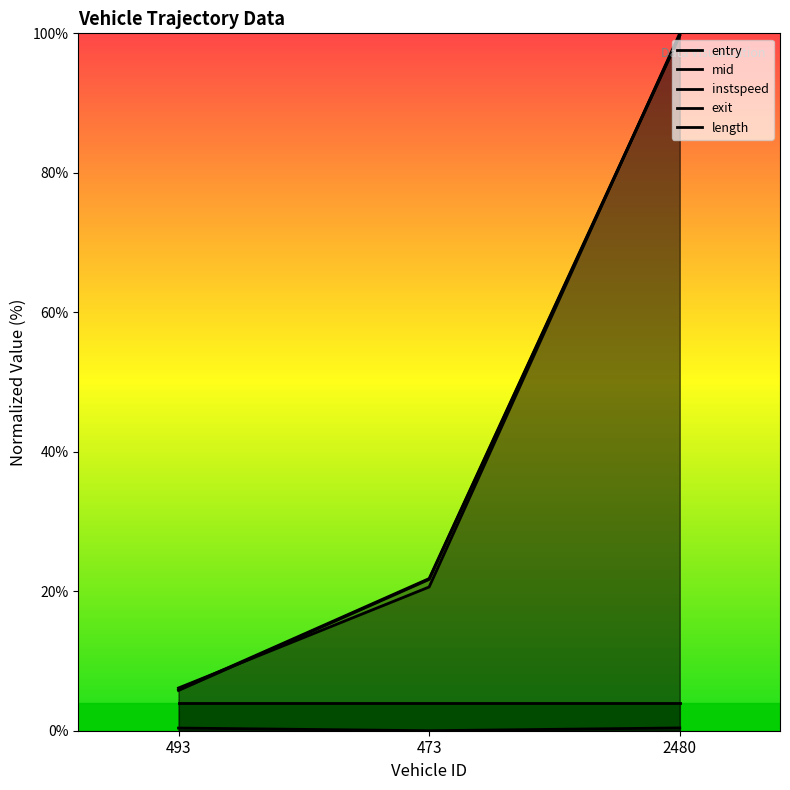

True or false: exit has a value of 9.8 at 493.

False